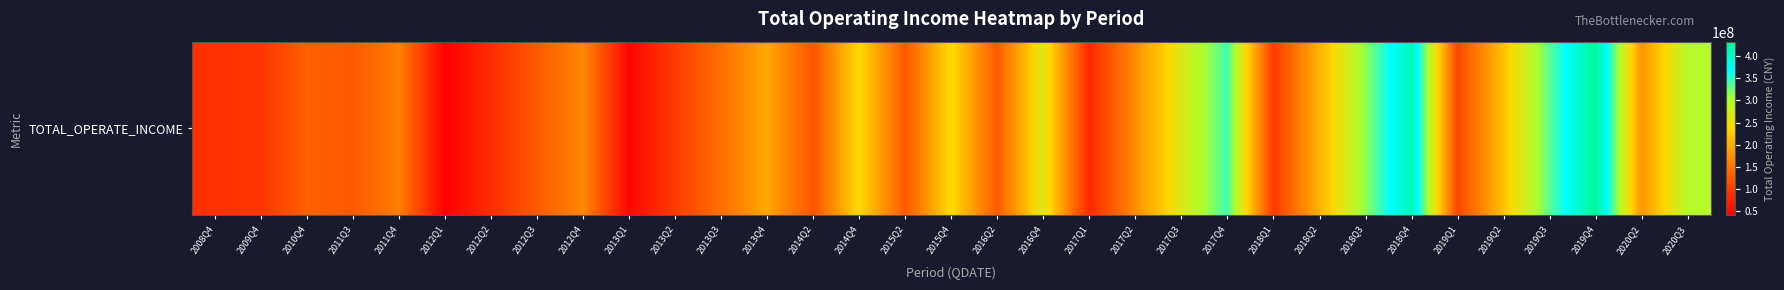

How many categories are shown in the chart?

33